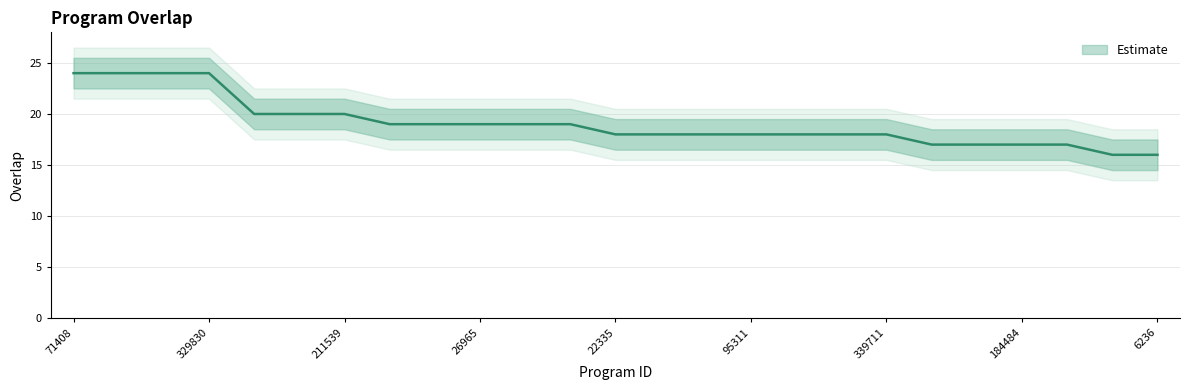

Rank the categories by value from highest to lowest.

71408, 182767, 249013, 329830, 25768, 144065, 211539, 4302, 6491, 26965, 108356, 137824, 22335, 57780, 75692, 95311, 98924, 189688, 339711, 75465, 154377, 184484, 329925, 5587, 6236